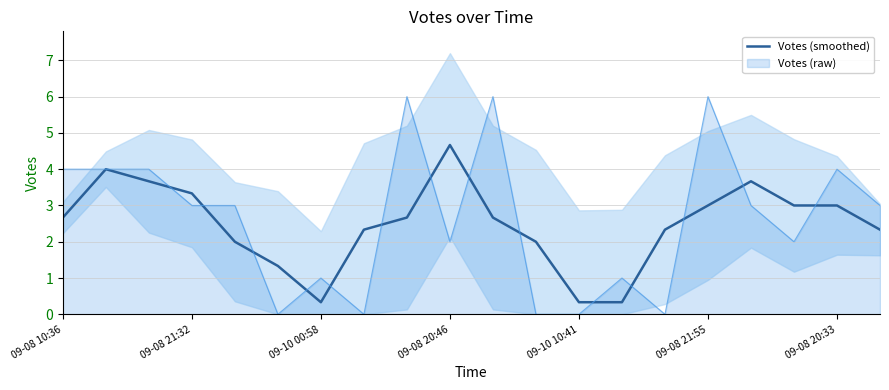

Which category has the highest value in the Votes (smoothed) series?

09-08 20:46